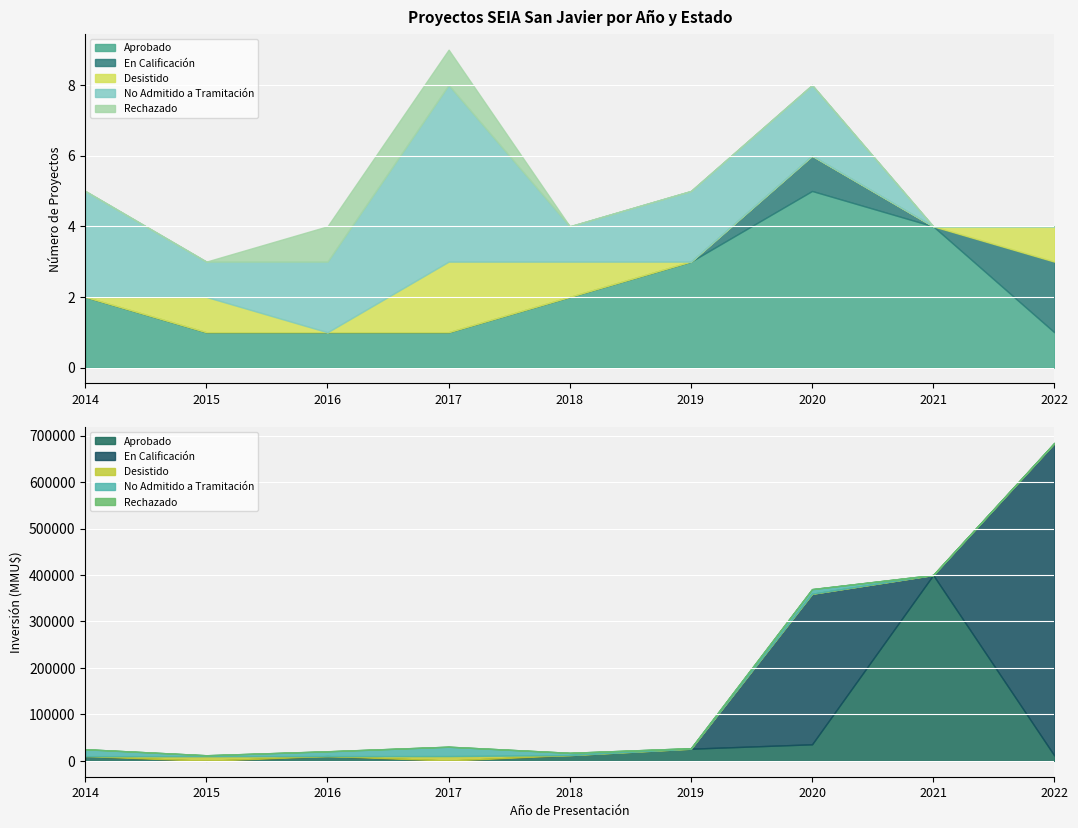

What is the difference between the highest and lowest values at 2014?

3